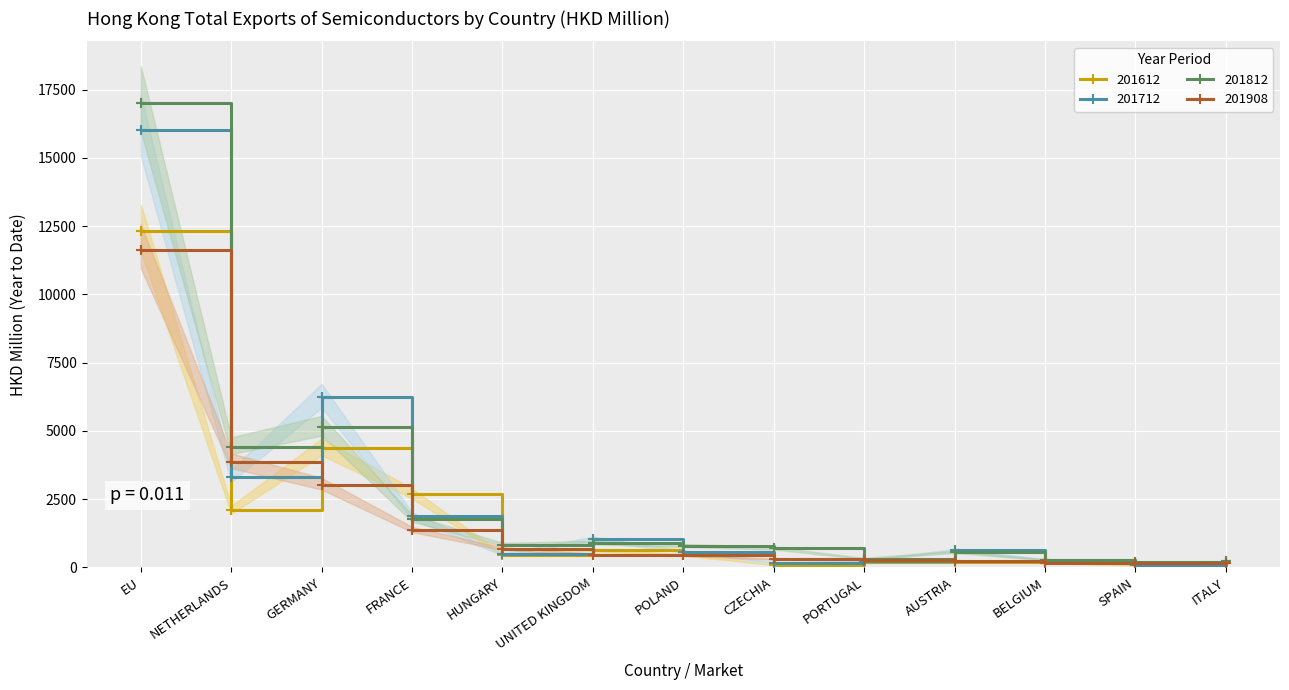

Reading left to right, transcribe all the data shown in this chart.

201612: EU=12312.6	NETHERLANDS=2089.1	GERMANY=4366.6	FRANCE=2678.3	HUNGARY=459.0	UNITED KINGDOM=630.0	POLAND=453.6	CZECHIA=90.3	PORTUGAL=179.8	AUSTRIA=200.3	BELGIUM=168.9	SPAIN=69.9	ITALY=179.5
201712: EU=16037.7	NETHERLANDS=3317.7	GERMANY=6223.7	FRANCE=1866.1	HUNGARY=470.9	UNITED KINGDOM=1040.5	POLAND=573.3	CZECHIA=167.8	PORTUGAL=239.3	AUSTRIA=624.6	BELGIUM=285.0	SPAIN=99.1	ITALY=217.4
201812: EU=16996.1	NETHERLANDS=4413.0	GERMANY=5137.0	FRANCE=1781.0	HUNGARY=830.6	UNITED KINGDOM=899.1	POLAND=794.8	CZECHIA=695.8	PORTUGAL=319.4	AUSTRIA=563.1	BELGIUM=273.8	SPAIN=194.6	ITALY=215.7
201908: EU=11638.8	NETHERLANDS=3866.0	GERMANY=3033.0	FRANCE=1374.0	HUNGARY=680.3	UNITED KINGDOM=457.0	POLAND=447.5	CZECHIA=294.4	PORTUGAL=274.8	AUSTRIA=234.0	BELGIUM=169.8	SPAIN=163.4	ITALY=157.3